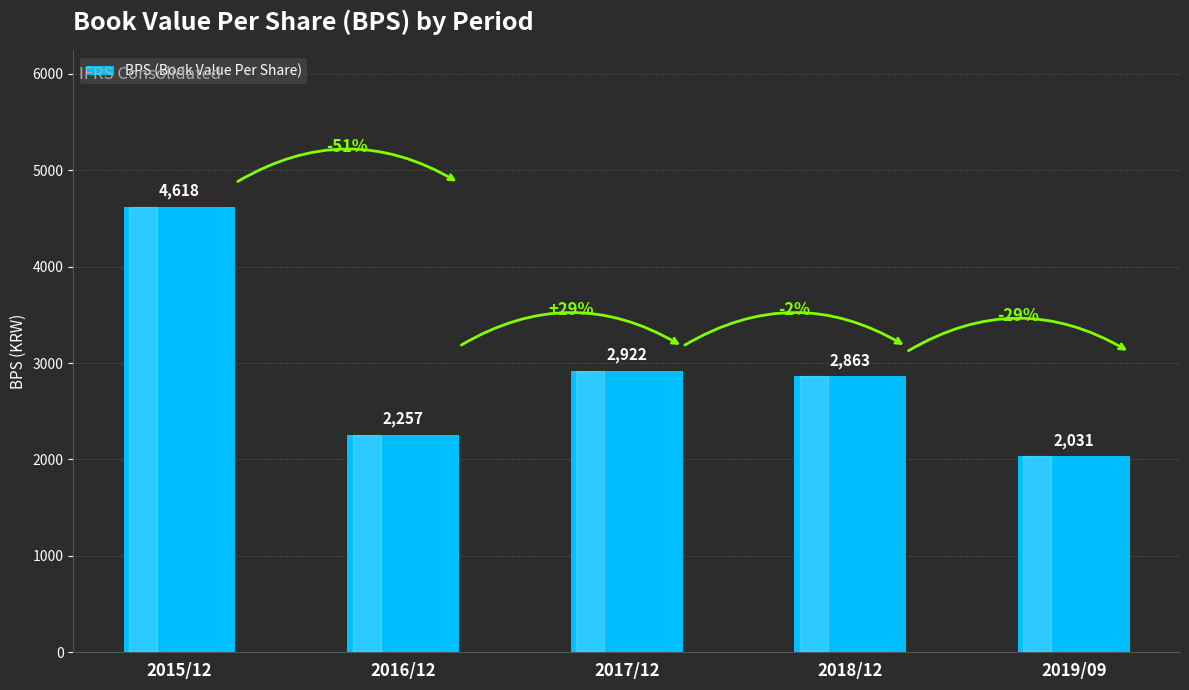

What is the sum of the values at 2017/12 and 2019/09?

4953